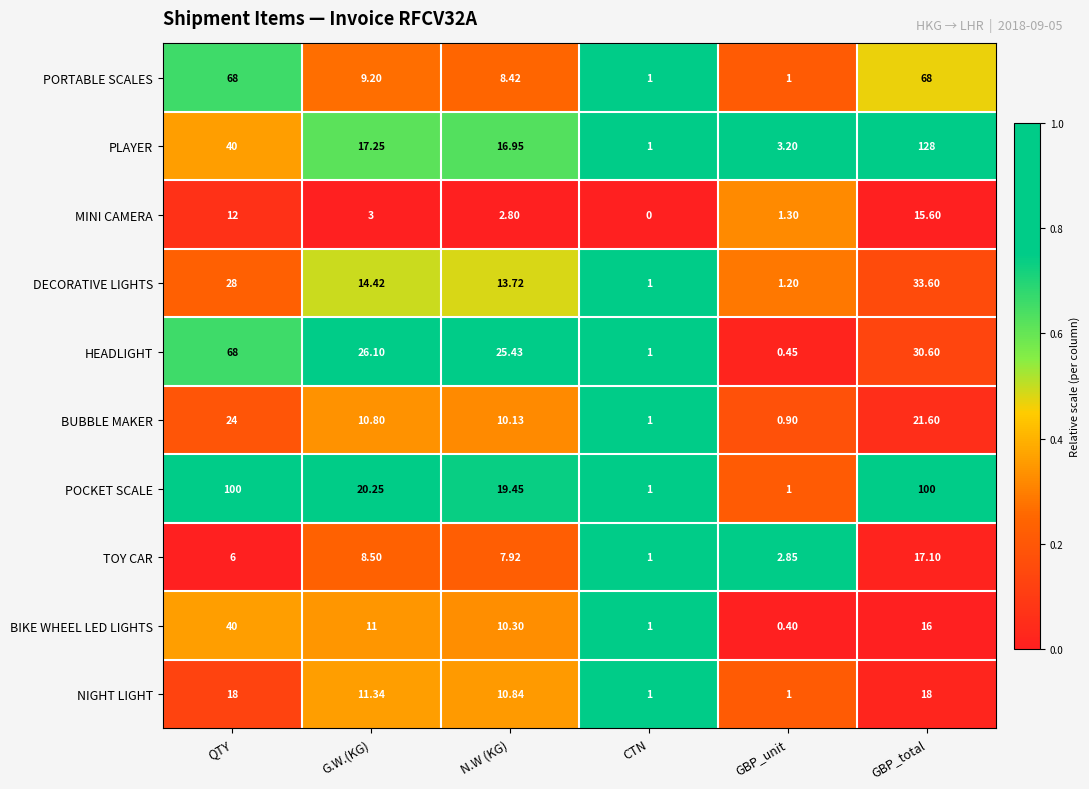

Rank the series at G.W.(KG) from highest to lowest value.

HEADLIGHT, POCKET SCALE, PLAYER, DECORATIVE LIGHTS, NIGHT LIGHT, BIKE WHEEL LED LIGHTS, BUBBLE MAKER, PORTABLE SCALES, TOY CAR, MINI CAMERA